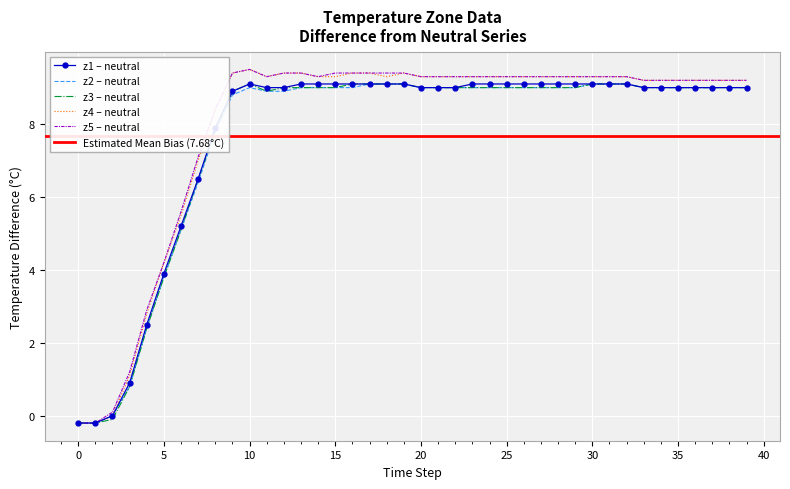

What are all the series names shown in the legend?

z1, z2, z3, z4, z5